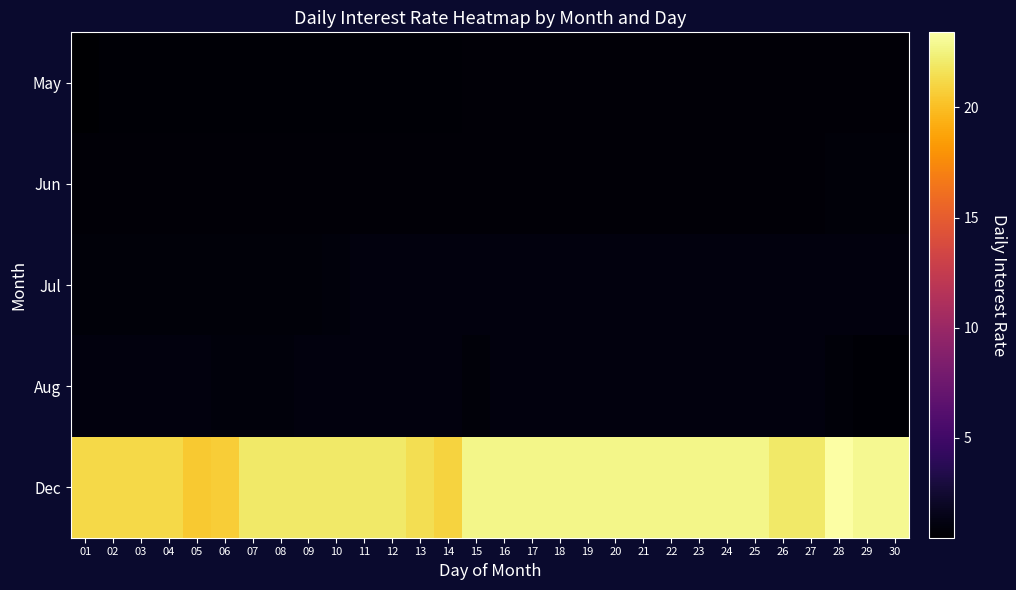

At which category does the chart reach its minimum across all series?

01